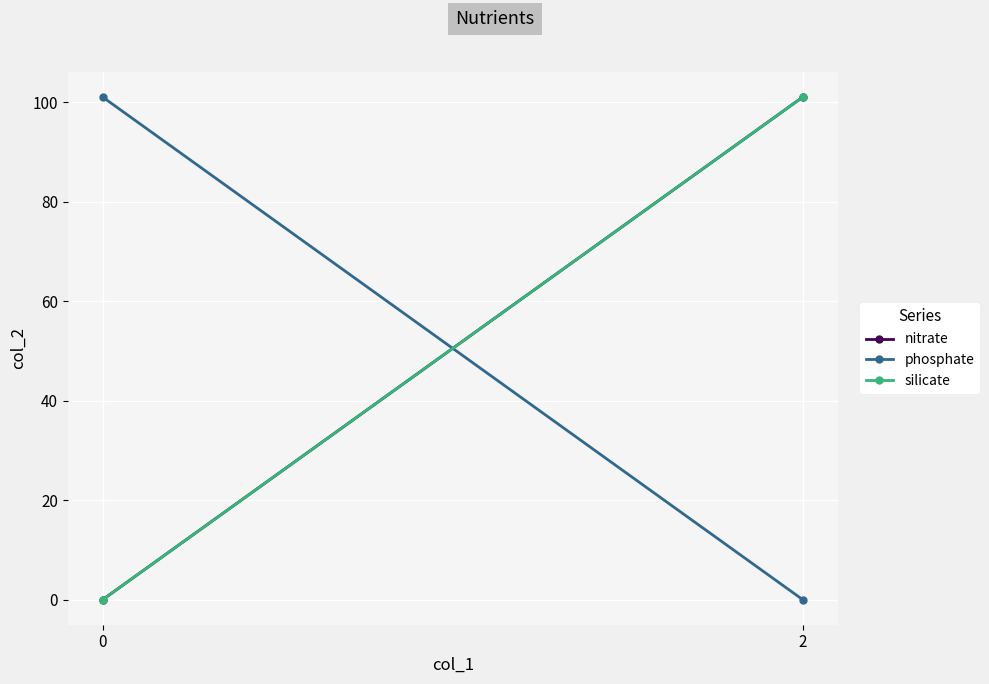

Reading left to right, extract all data points from this chart.

nitrate: 0=0	2=101
phosphate: 0=101	2=0
silicate: 0=0	2=101